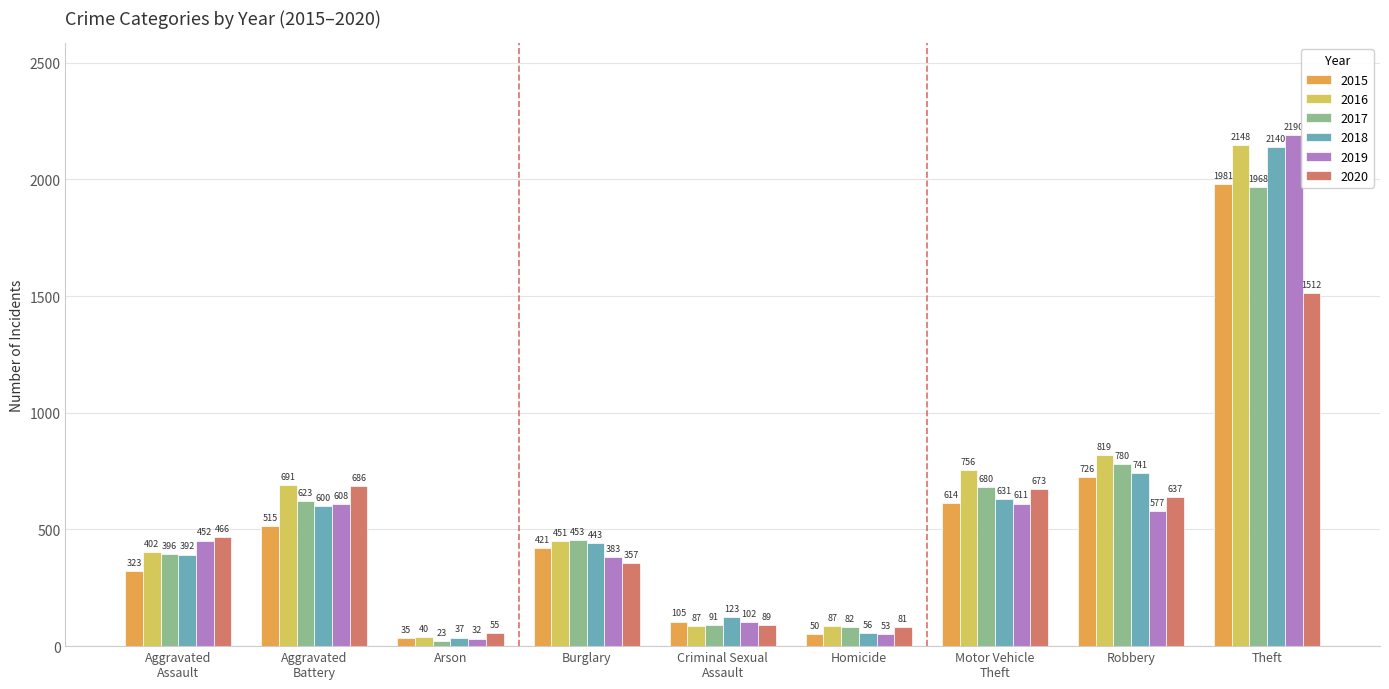

How many data points does each series have?

9